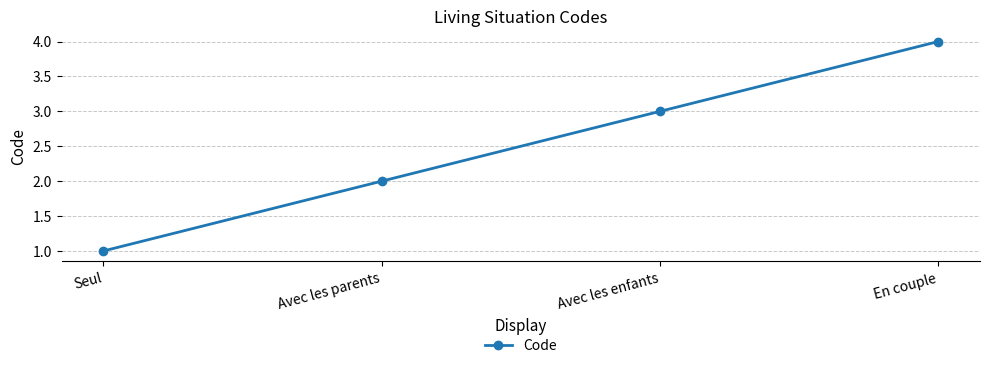

Is it true that the value at En couple is 3?

False